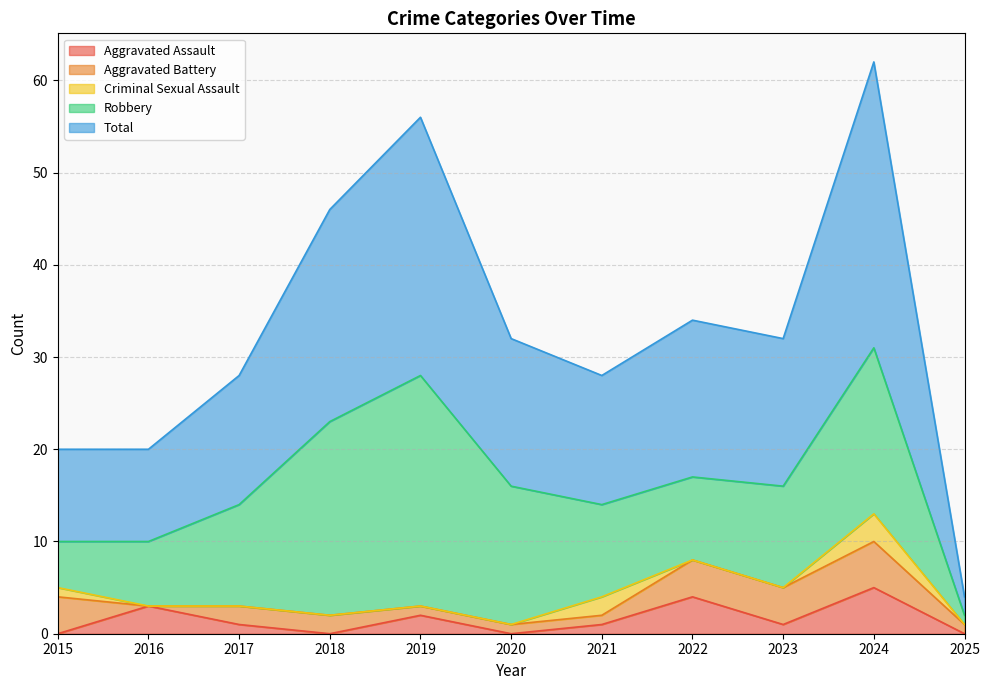

Read the Total value at 2024, to the nearest 5.

30